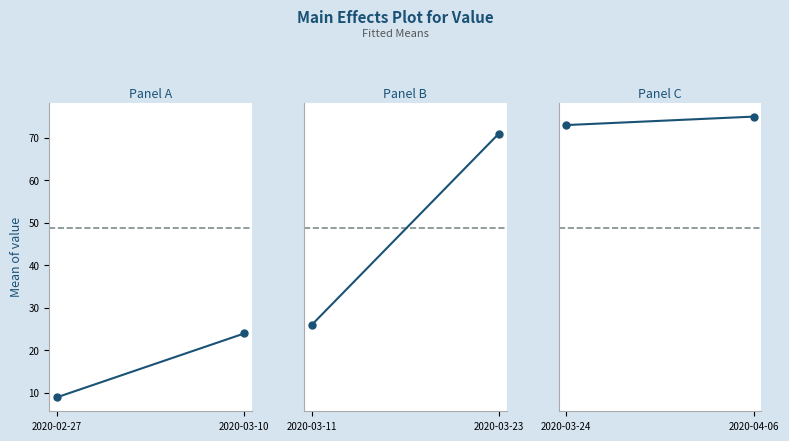

What is the minimum value shown in the chart?

9